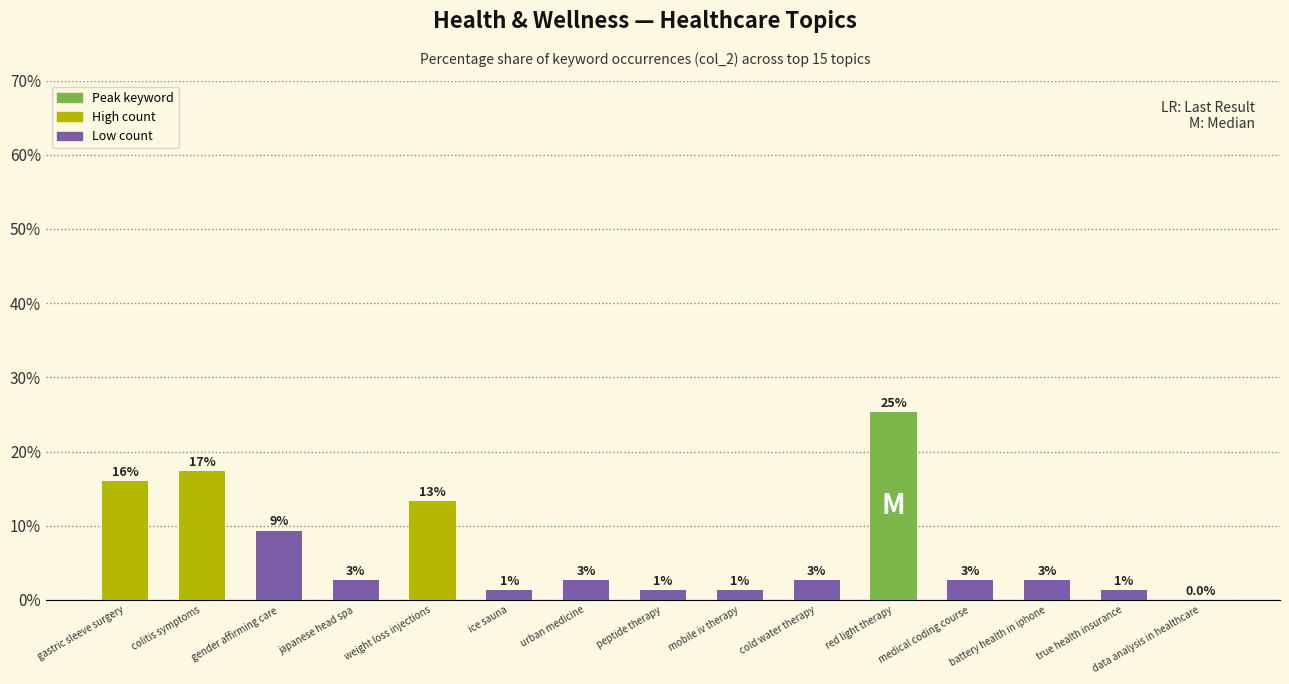

Reading left to right, transcribe all the data shown in this chart.

16.0	17.3	9.3	2.7	13.3	1.3	2.7	1.3	1.3	2.7	25.3	2.7	2.7	1.3	0.0